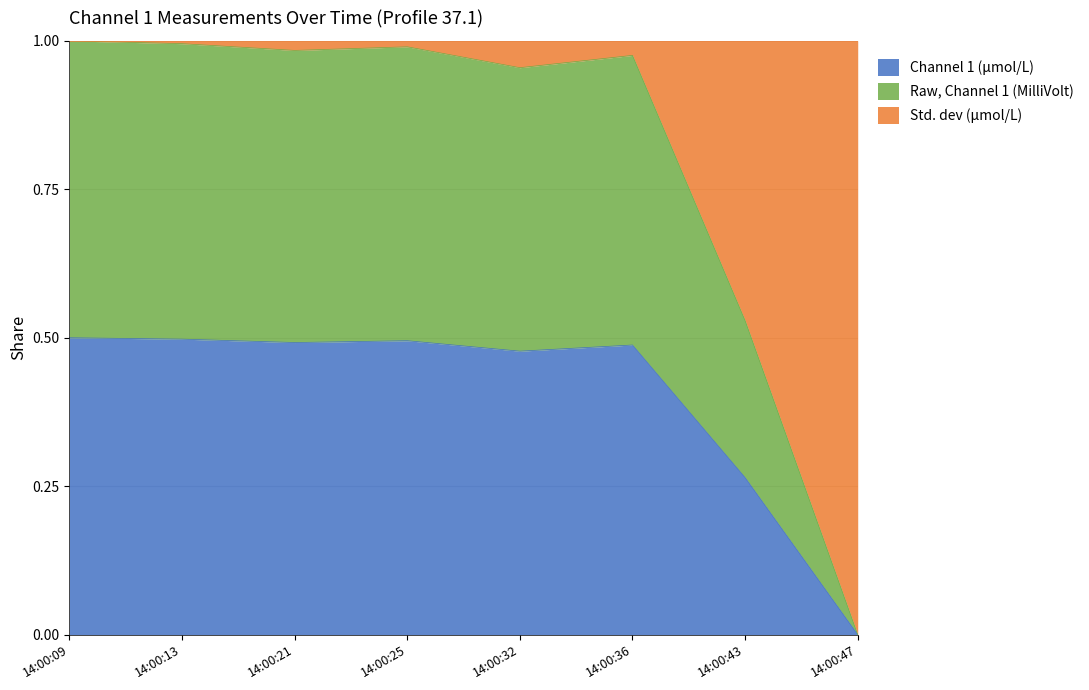

The value of Channel 1 (μmol/L) at 14:00:13 is 0.3. True or false?

False